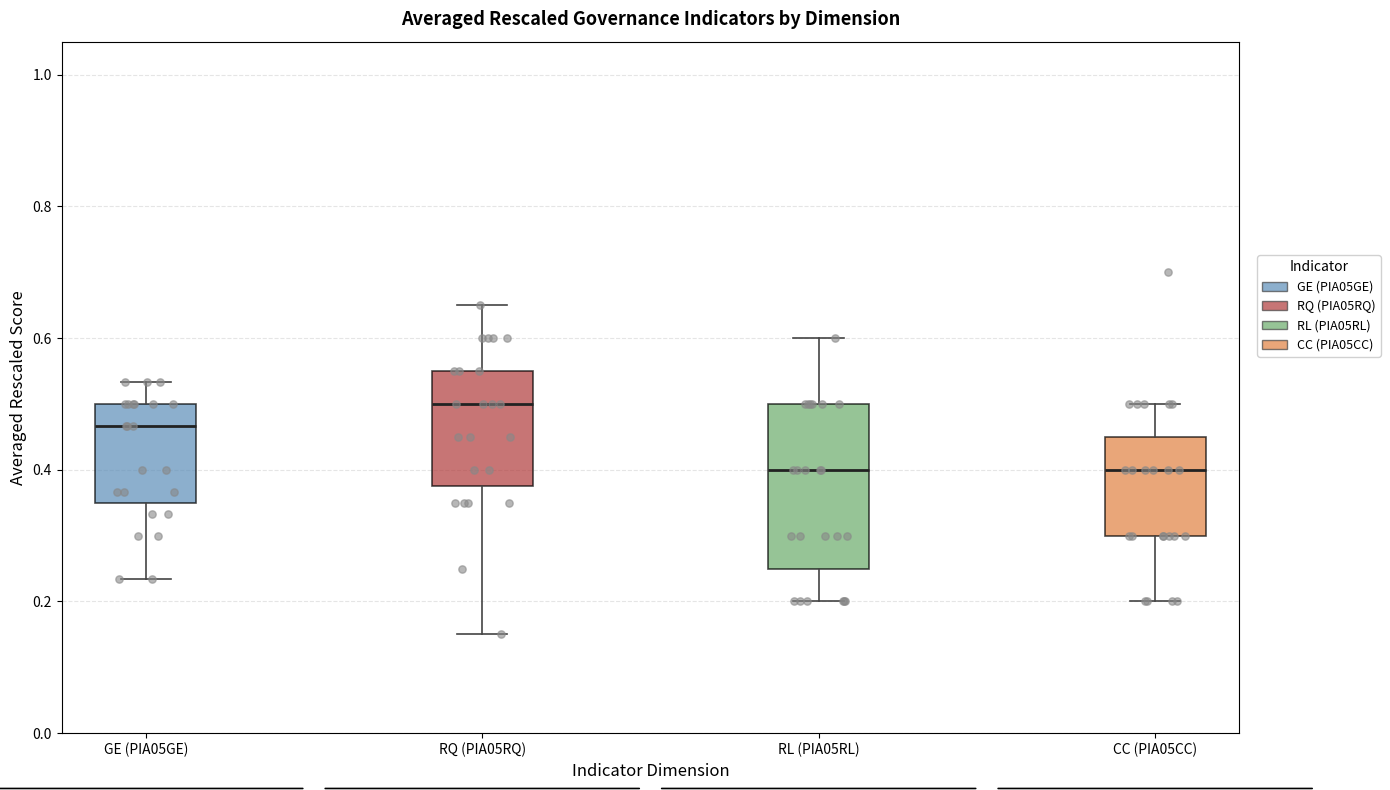

Reading left to right, transcribe this box plot: for each box, give where its median line is, the range the box spans, and where its two whiskers end, as read against the y-axis. The values are not printed on the chart, so give them approximately, as read against the axis.

GE (PIA05GE): median 0.46, box 0.36 to 0.50, whiskers 0.24 to 0.54
RQ (PIA05RQ): median 0.50, box 0.38 to 0.56, whiskers 0.16 to 0.66
RL (PIA05RL): median 0.40, box 0.26 to 0.50, whiskers 0.20 to 0.60
CC (PIA05CC): median 0.40, box 0.30 to 0.46, whiskers 0.20 to 0.50